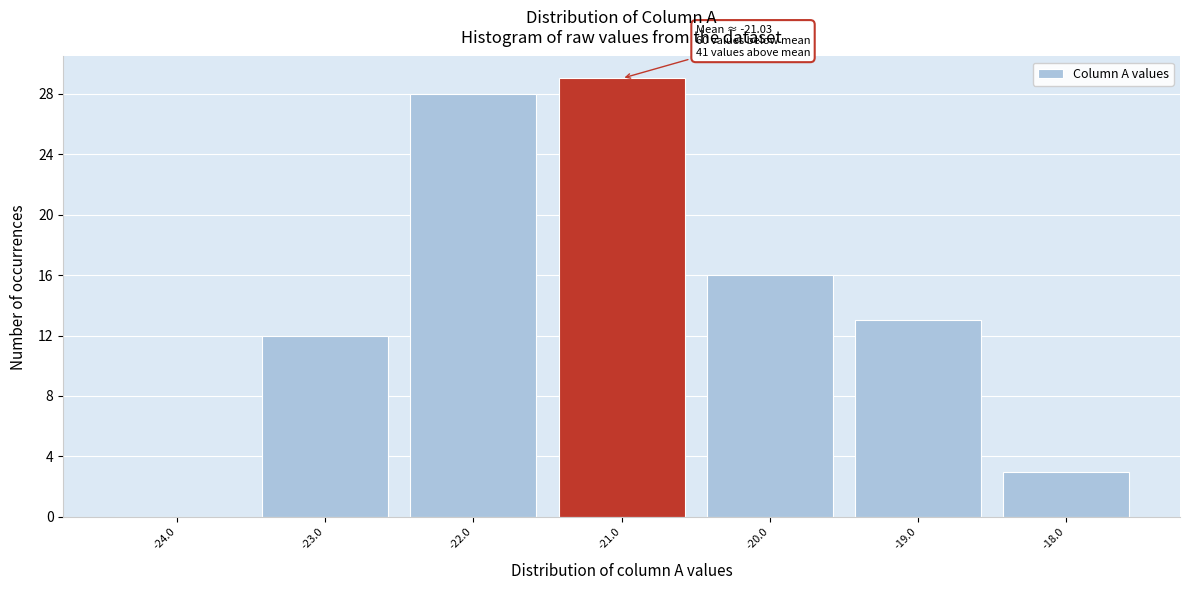

Which range on the x-axis has the tallest bar?

-21.5 to -20.5